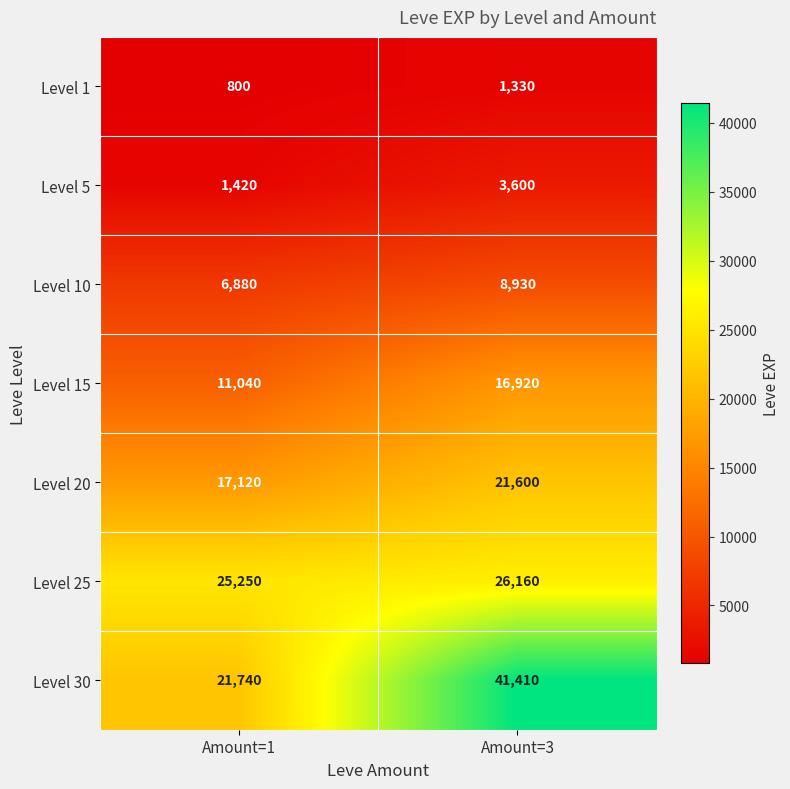

What is the spread (max minus min) of values at Amount=1?

24450